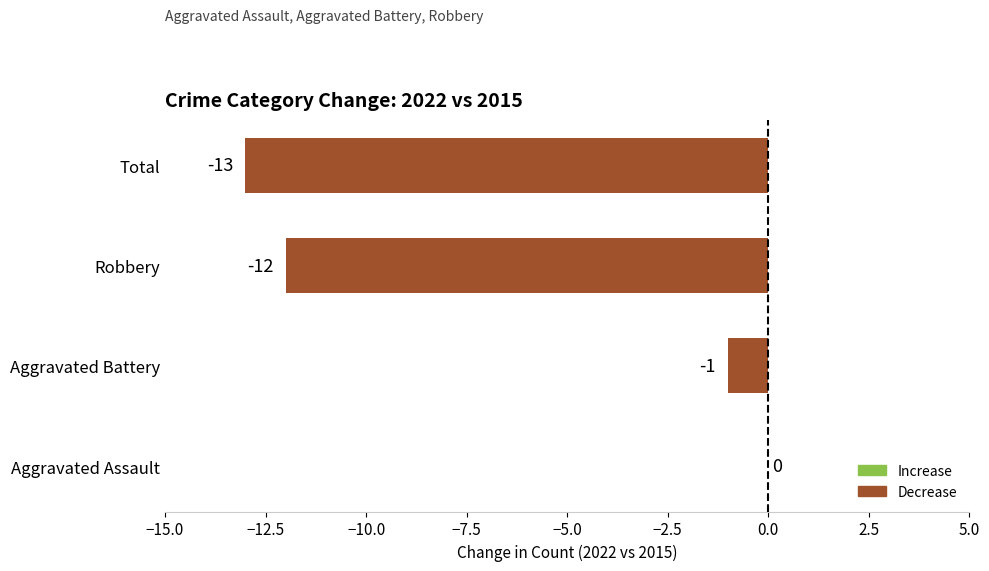

At which label is the value closest to -6?

Aggravated Battery